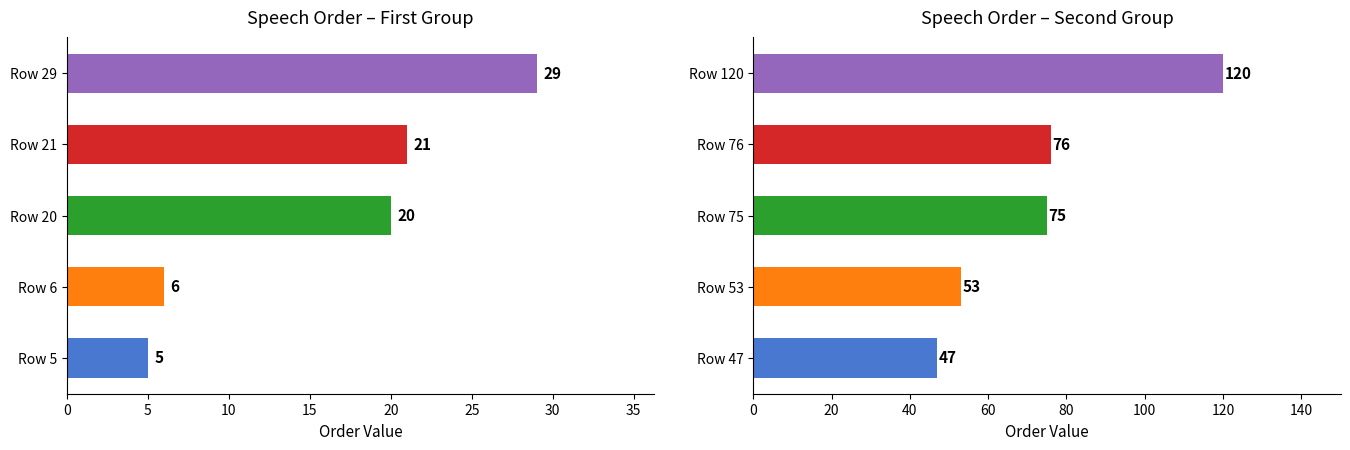

Rank the categories by value from highest to lowest.

Row 120, Row 76, Row 75, Row 53, Row 47, Row 29, Row 21, Row 20, Row 6, Row 5